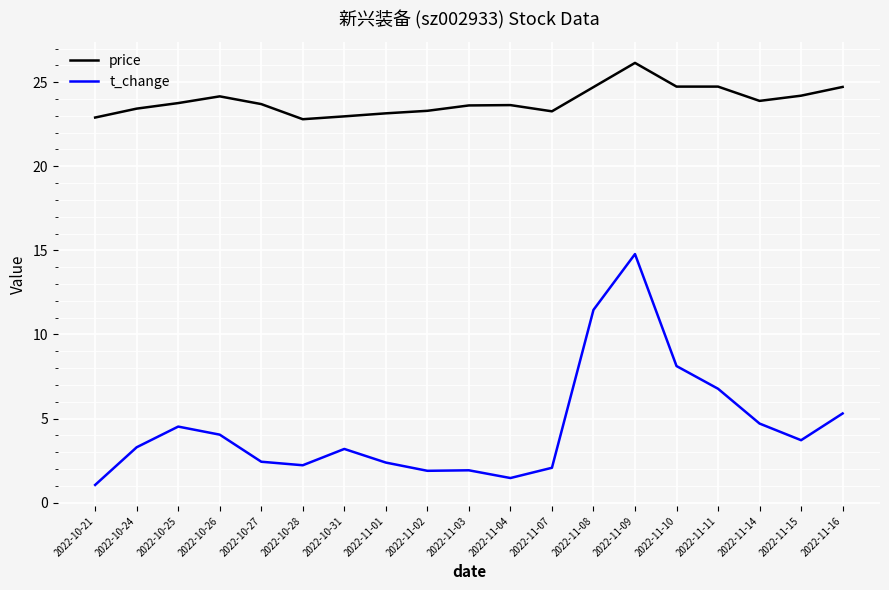

In t_change, how many points are lower than both neighbors (excluding endpoints)?

4